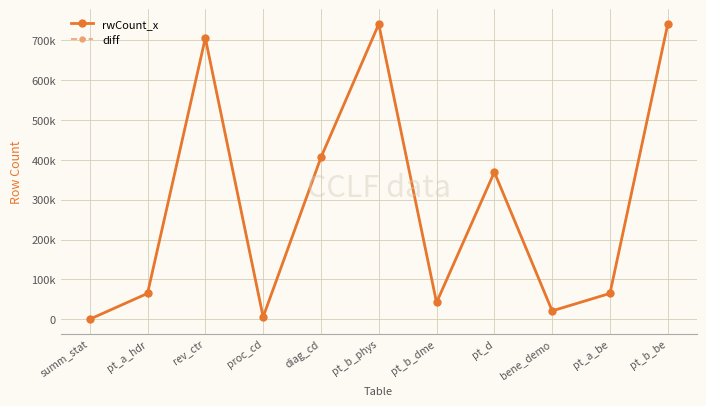

What is the label of the 7th point from the left?

pt_b_dme